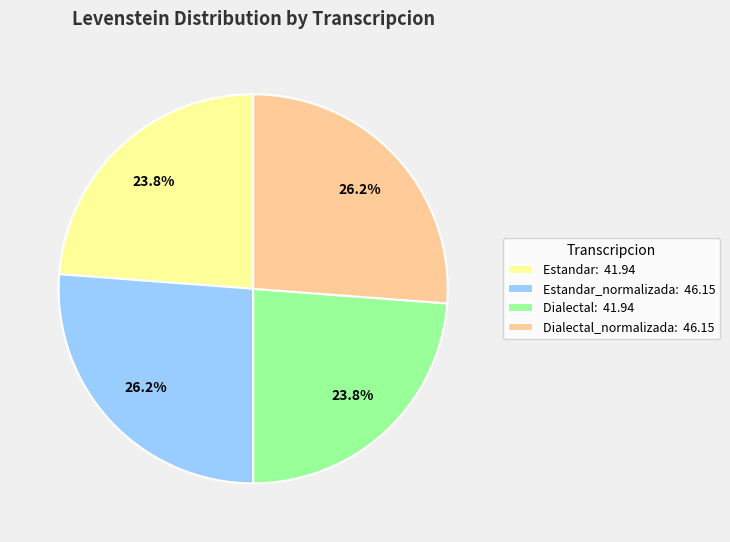

Approximately how many times larger is the value at Estandar: 41.94 compared to Dialectal_normalizada: 46.15?

0.9